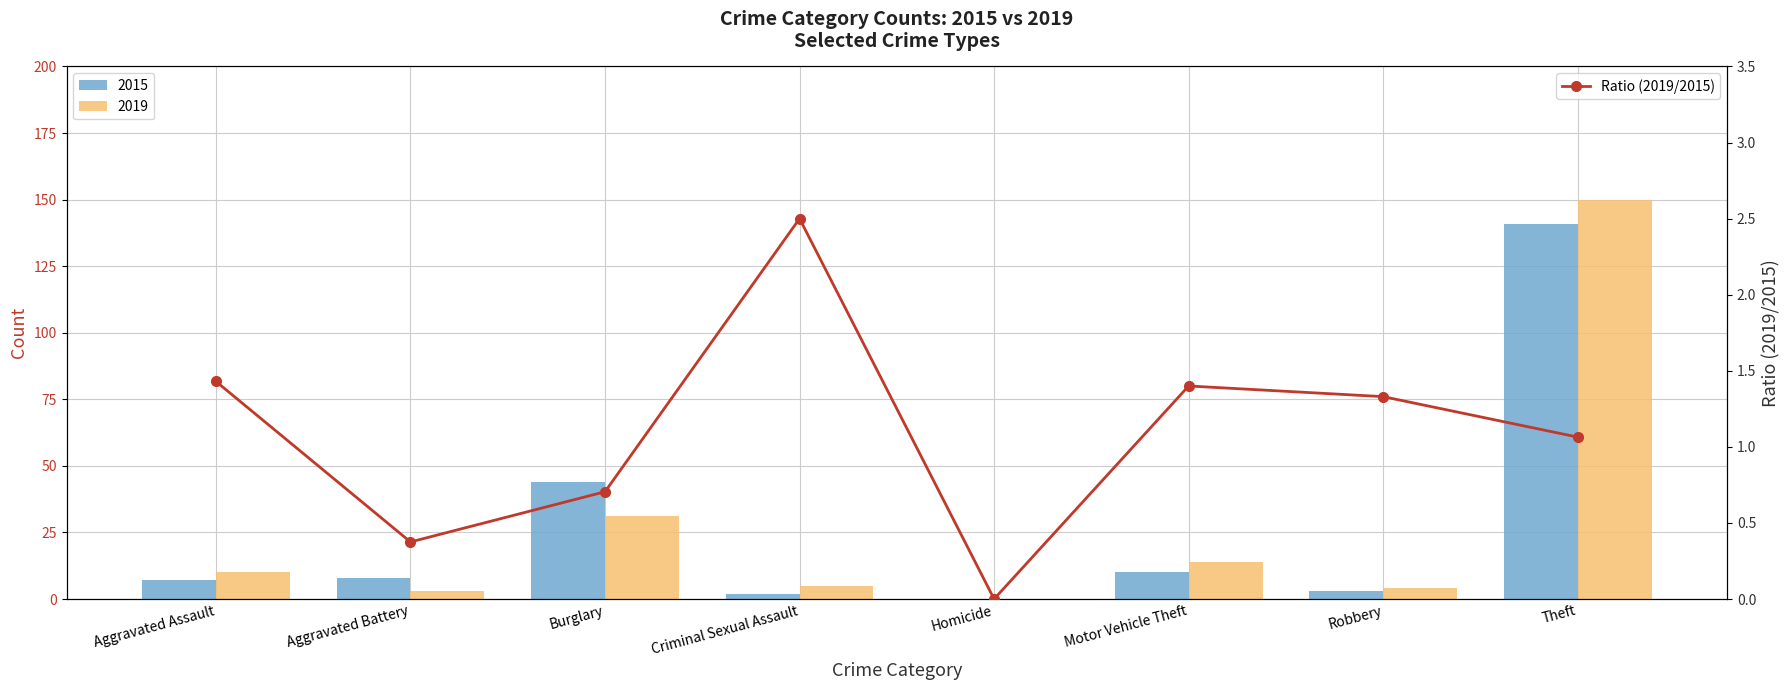

What is the change in value from Aggravated Battery to Homicide?

-0.4